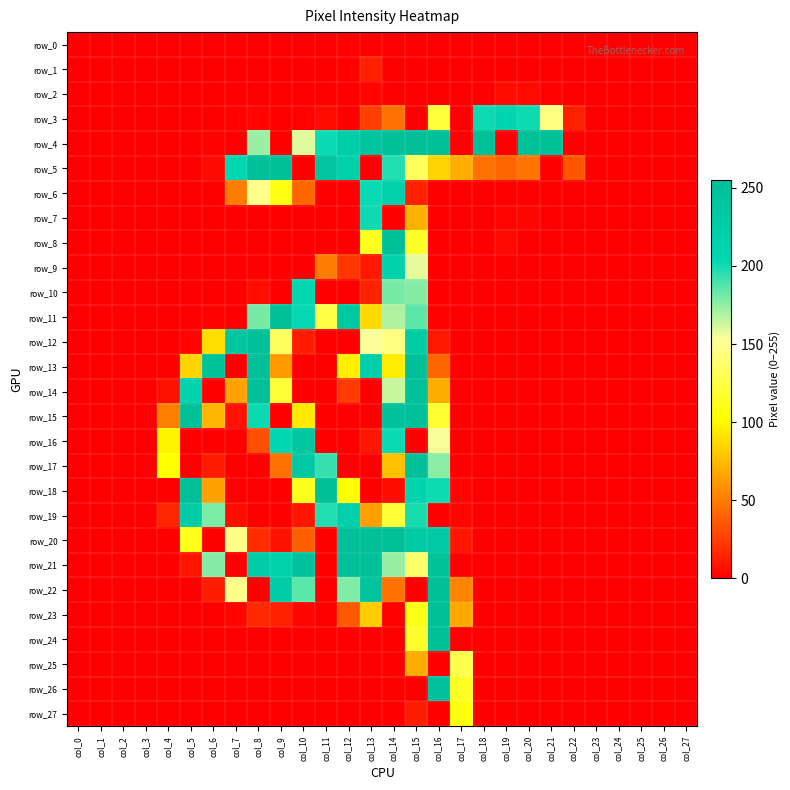

True or false: row_9 has a value of 133 at col_24.

False